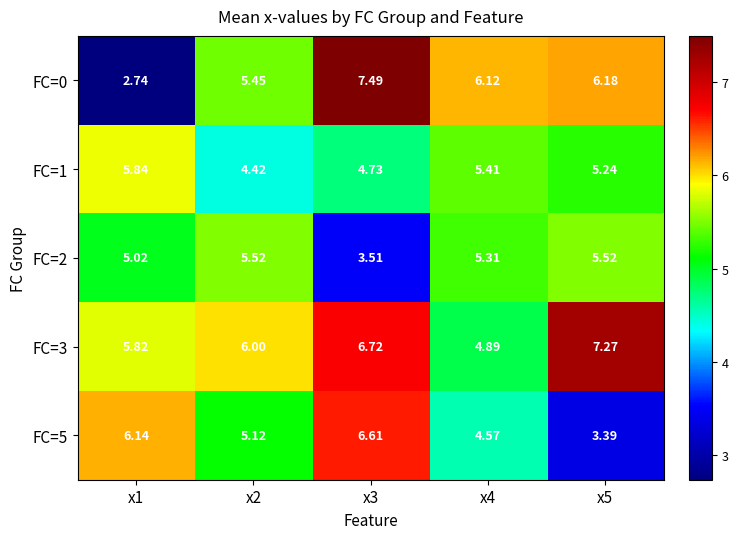

How many distinct data groups are displayed?

5